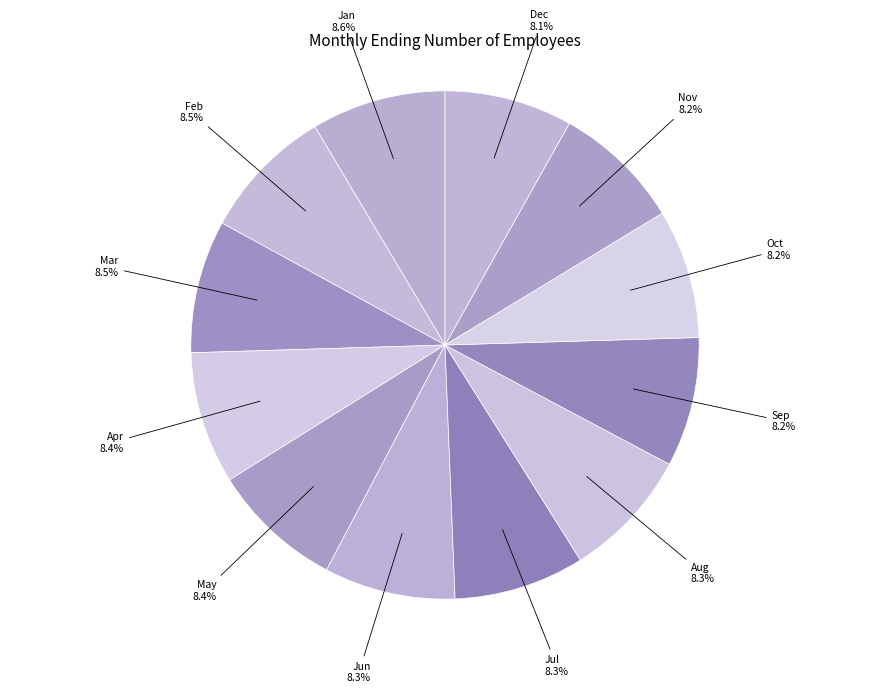

How many segments does this pie chart have?

12